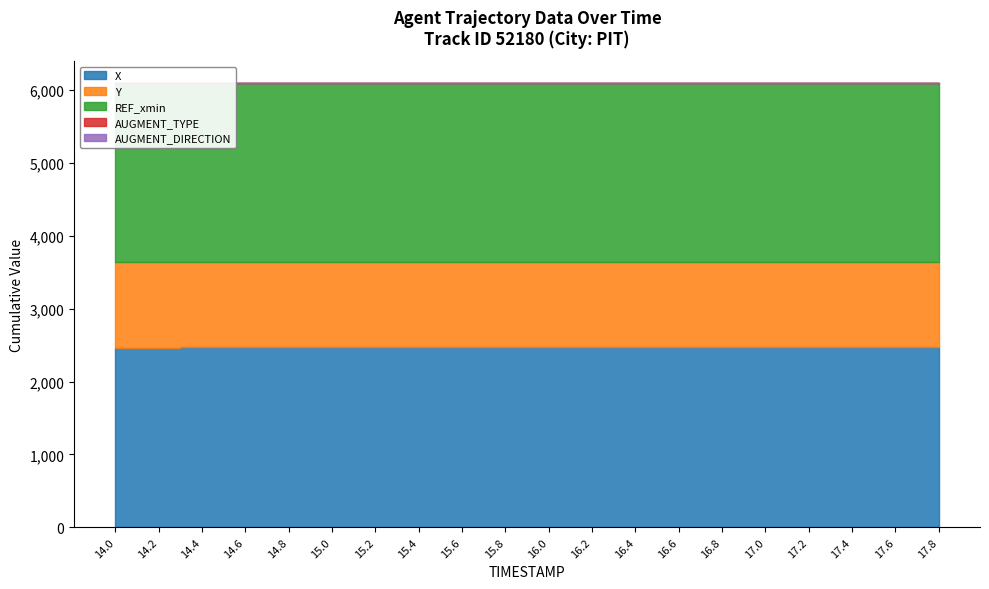

At which label does REF_xmin reach its minimum?

14.0